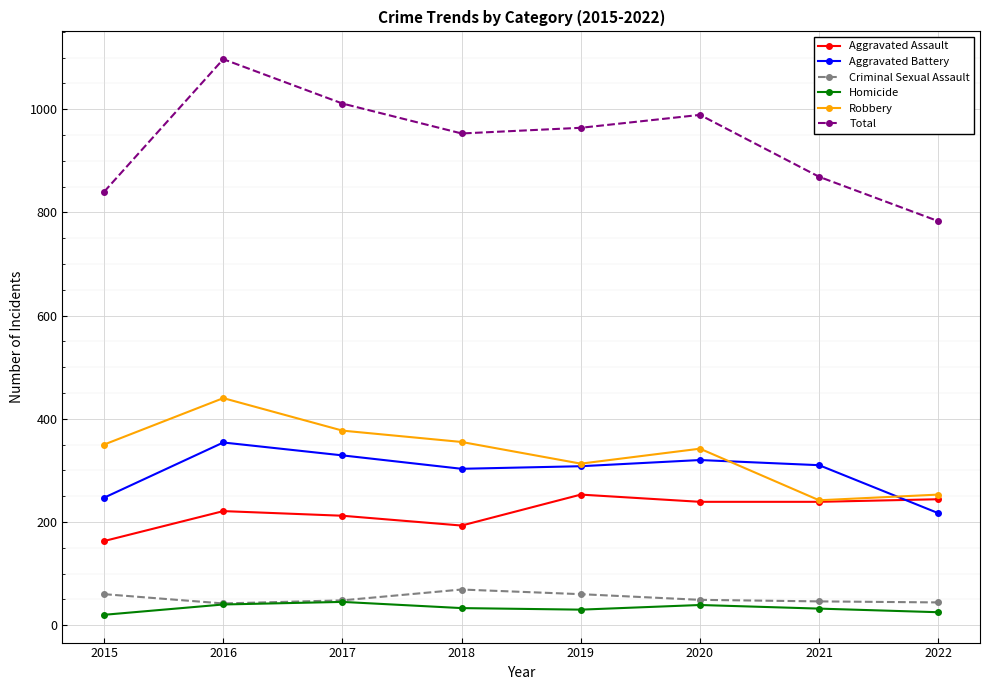

What is the value of the Homicide point at the 5th from the left?

30